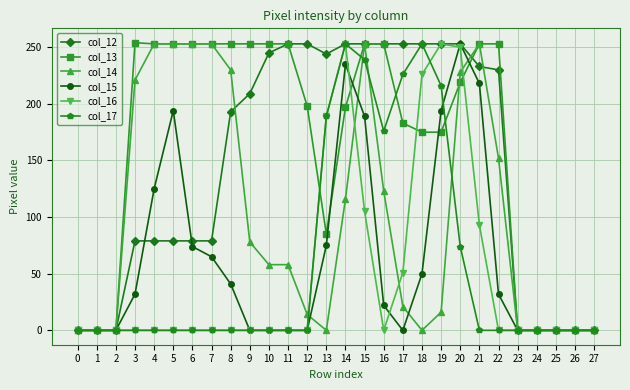

Is it true that col_16 equals 171 at 7?

False